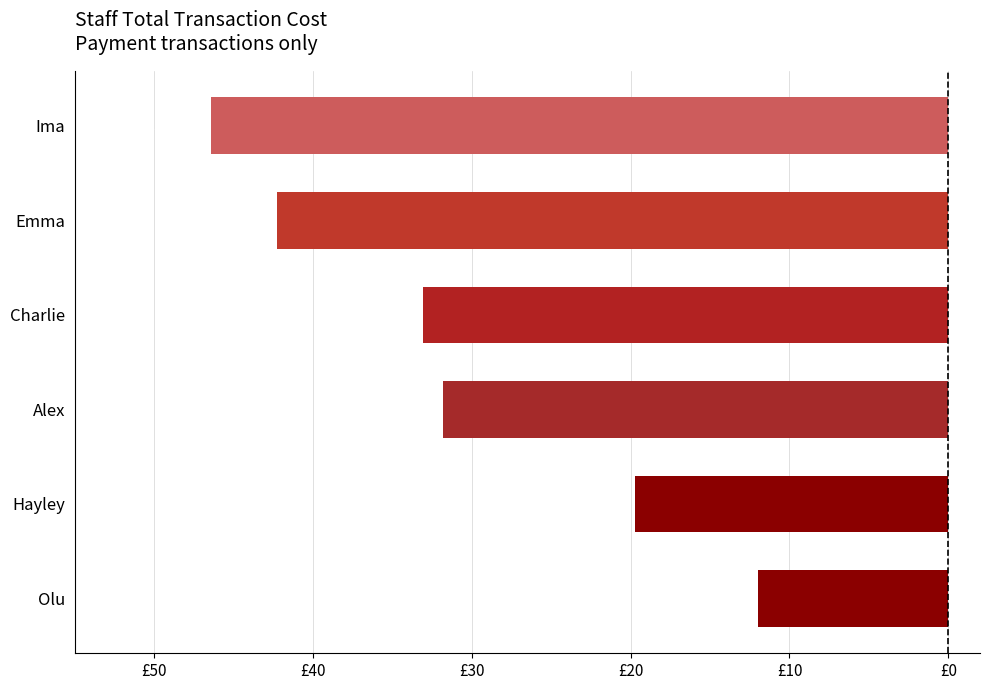

What is the smallest value displayed?

-46.4